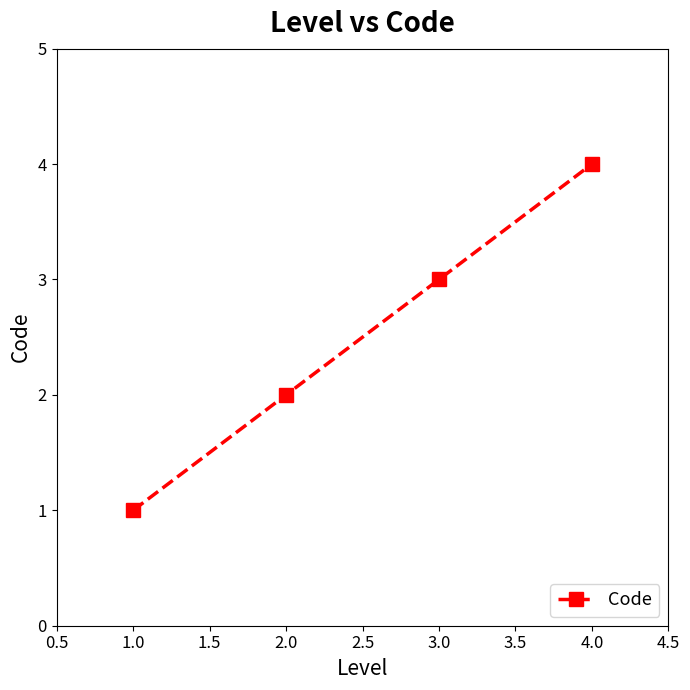

What is the label of the 2nd point from the right?

3.0